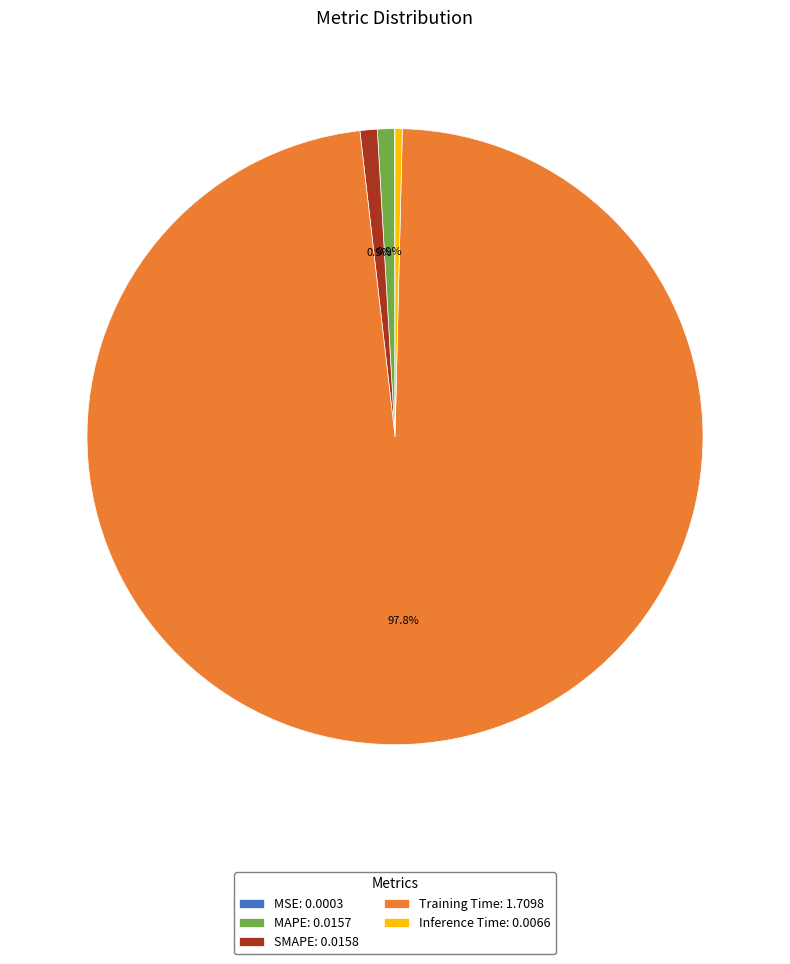

Is there a majority slice in this chart?

Yes